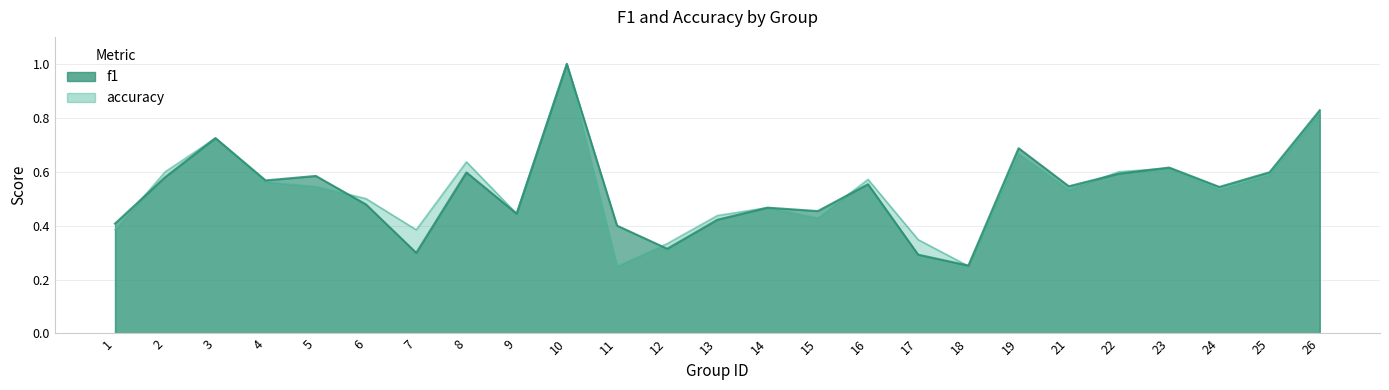

What is the approximate value of f1 at 25?

0.6